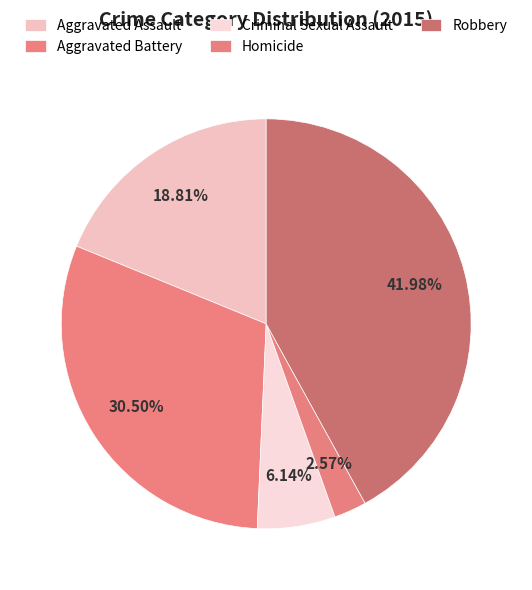

What is the change in value from Aggravated Battery to Robbery?

+58